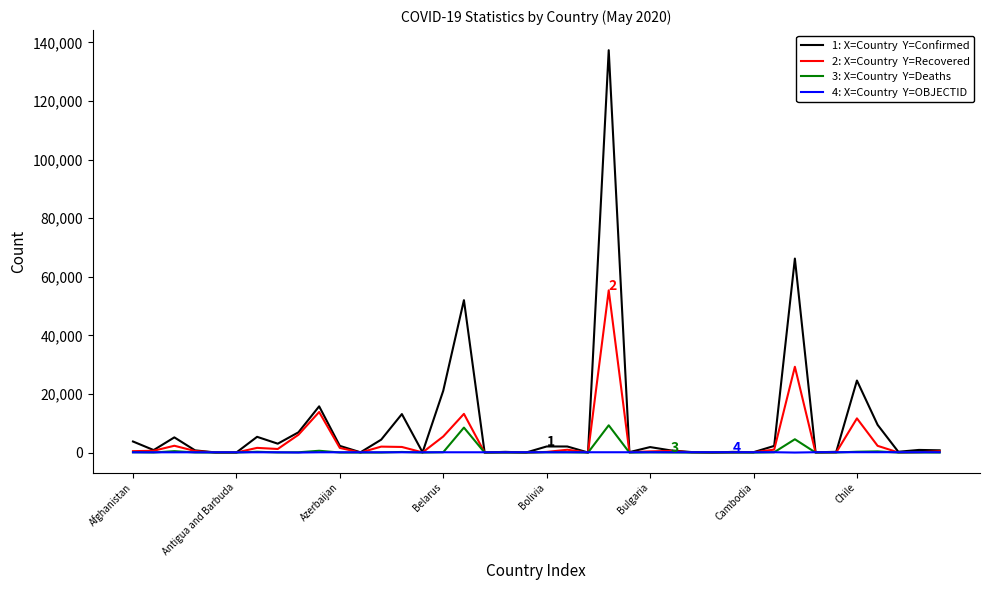

What is the maximum value shown in the chart?

137309